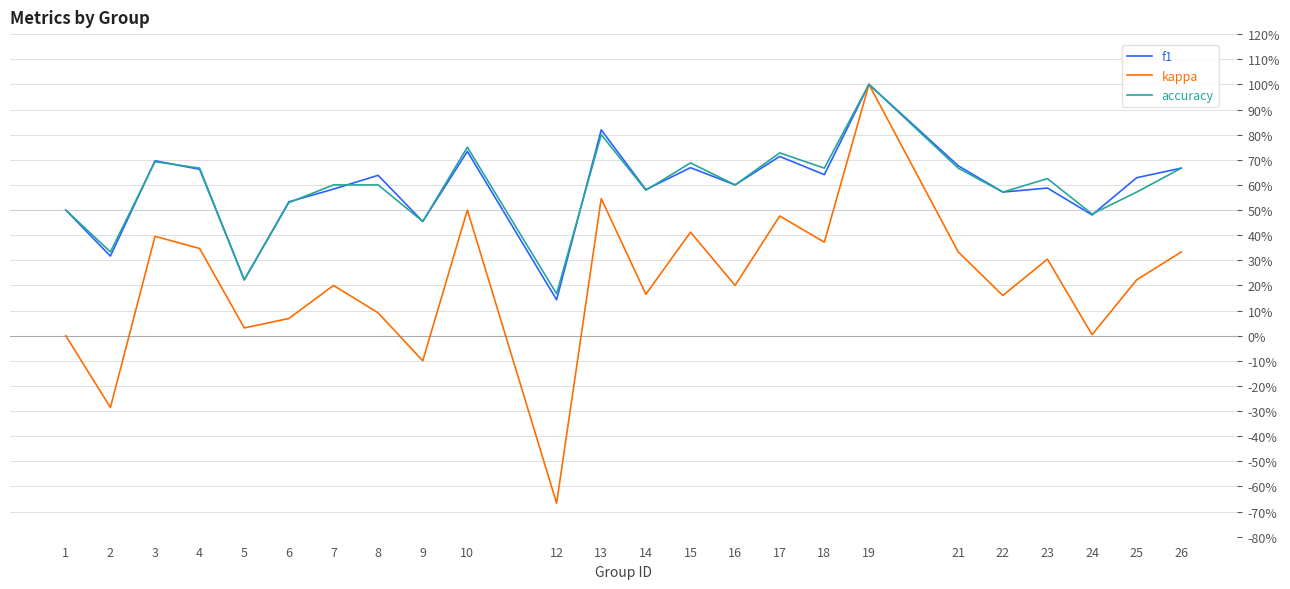

What is the sum of the kappa values at 8 and 17?

0.6